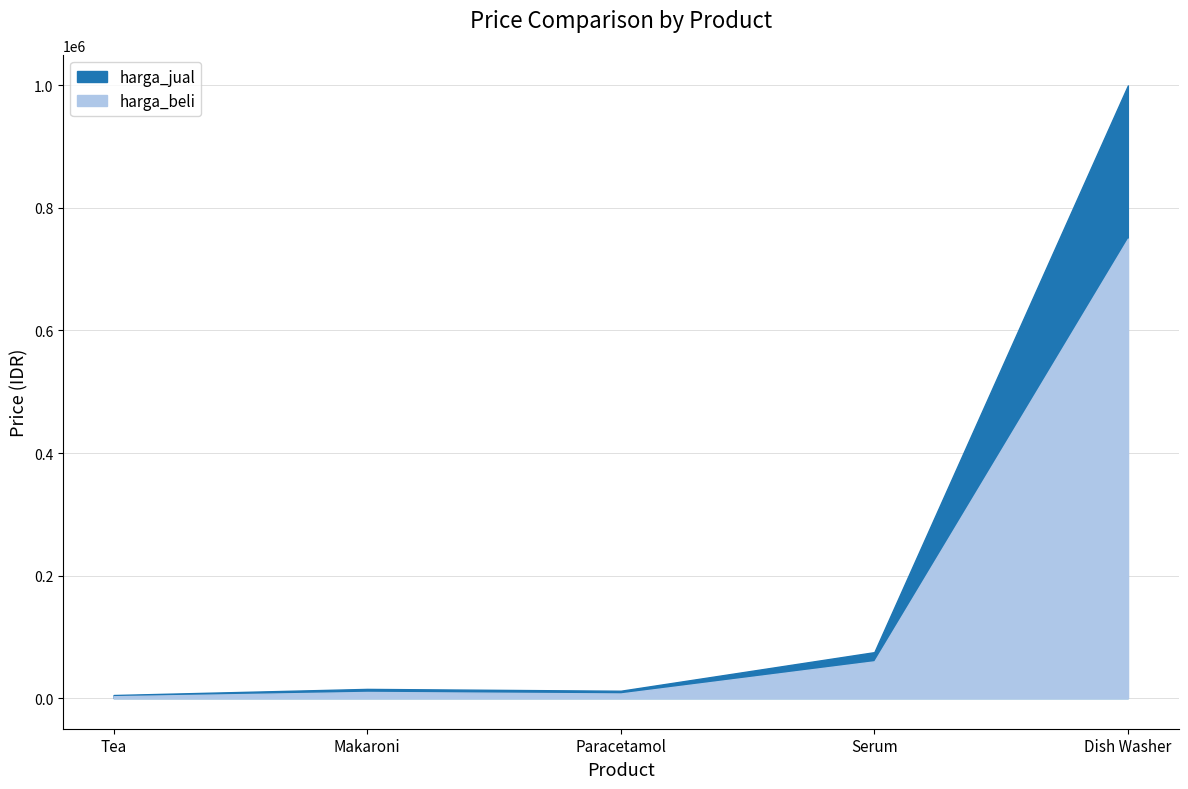

Which has a higher value, Tea or Makaroni?

Makaroni